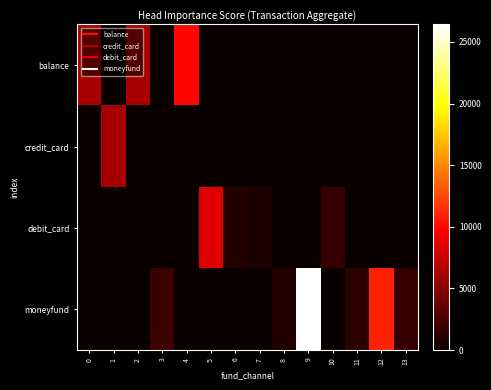

Between 8 and 9, which is larger?

8